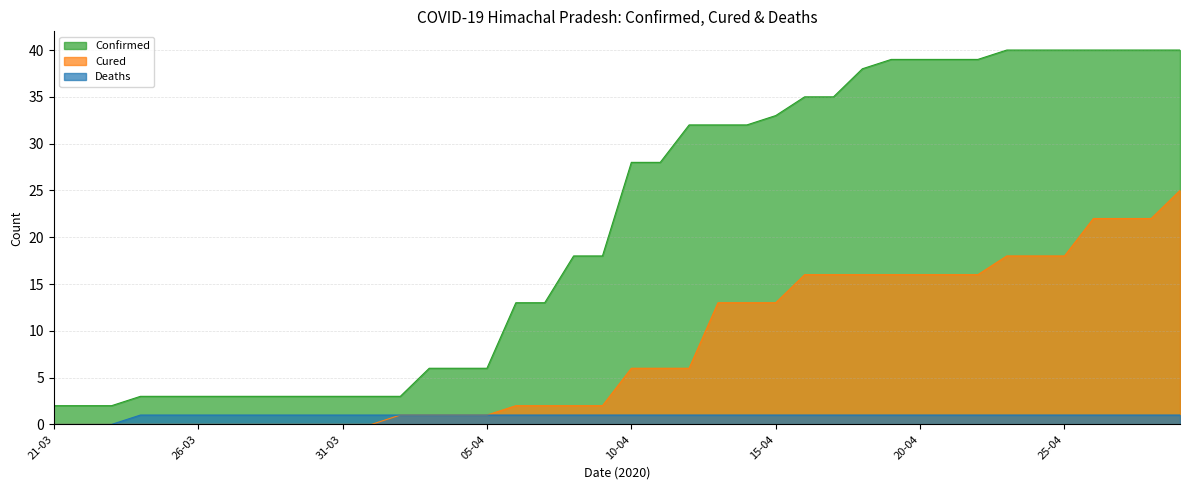

Is it true that Confirmed equals 3 at 26-03?

True